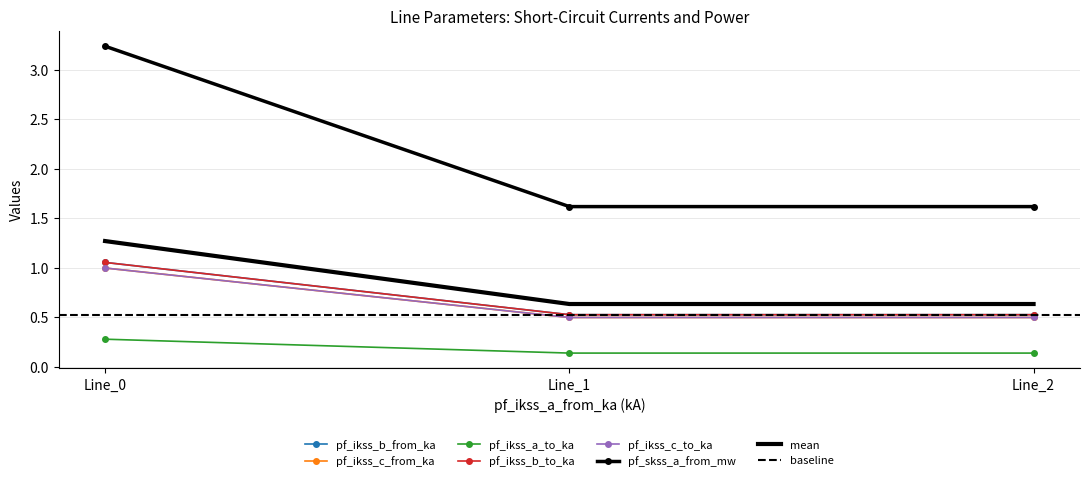

Rank the series at Line_2 from lowest to highest value.

pf_ikss_c_from_ka, pf_skss_a_from_mw, pf_ikss_a_to_ka, pf_ikss_b_to_ka, pf_ikss_b_from_ka, pf_ikss_c_to_ka